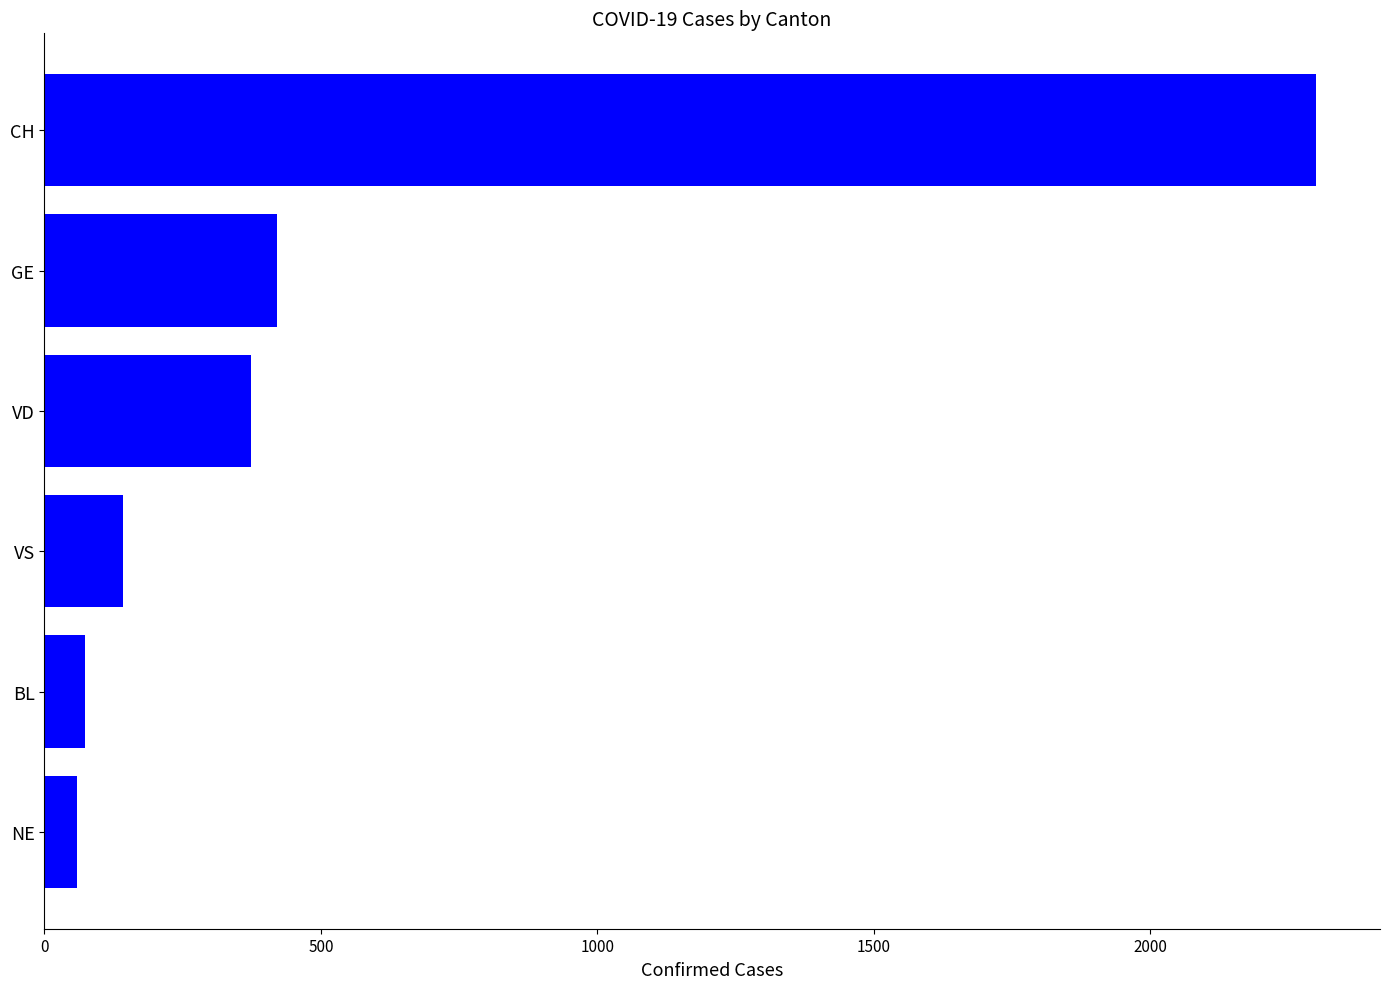

Read the value at BL.

73